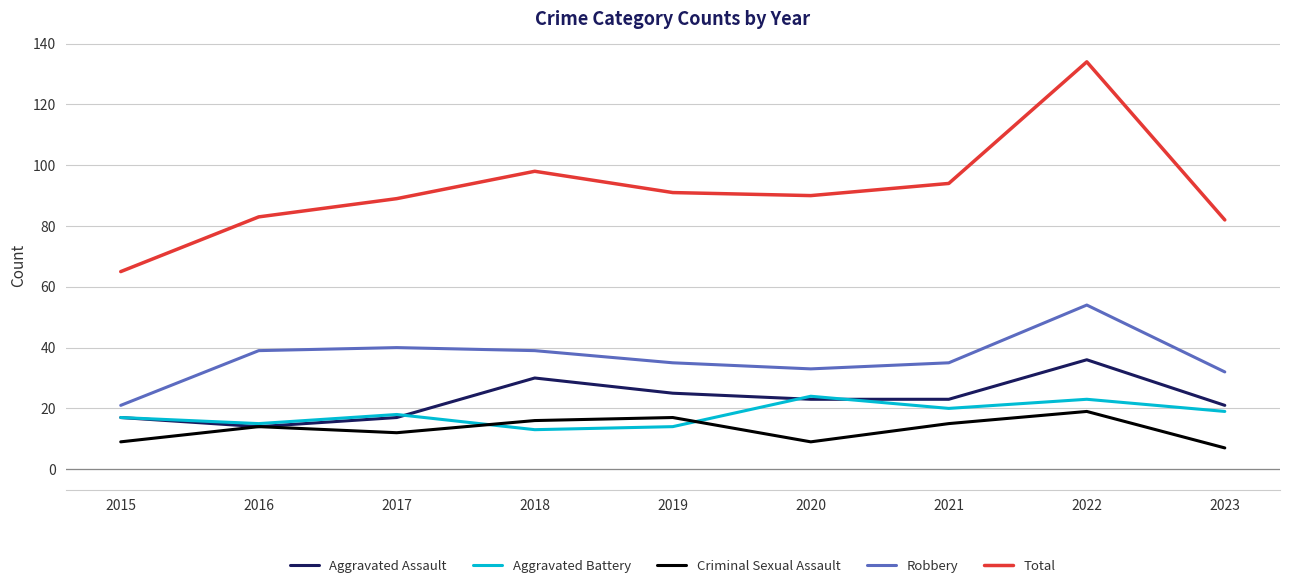

What is the spread (max minus min) of values at 2015?

56